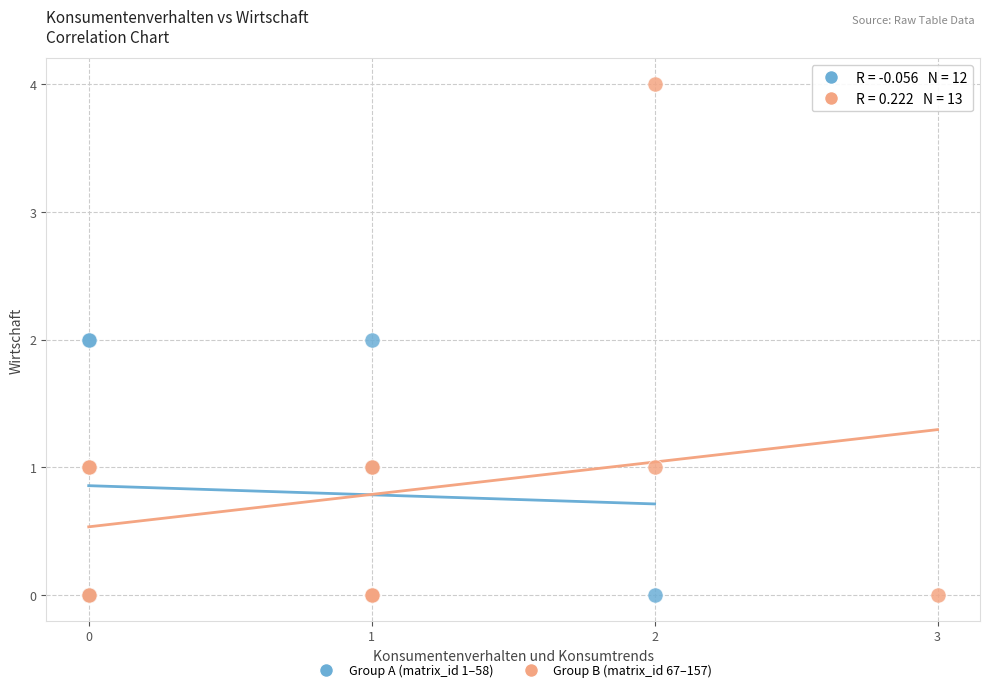

What are all the series names shown in the legend?

Group A (matrix_id 1–58), Group B (matrix_id 67–157)